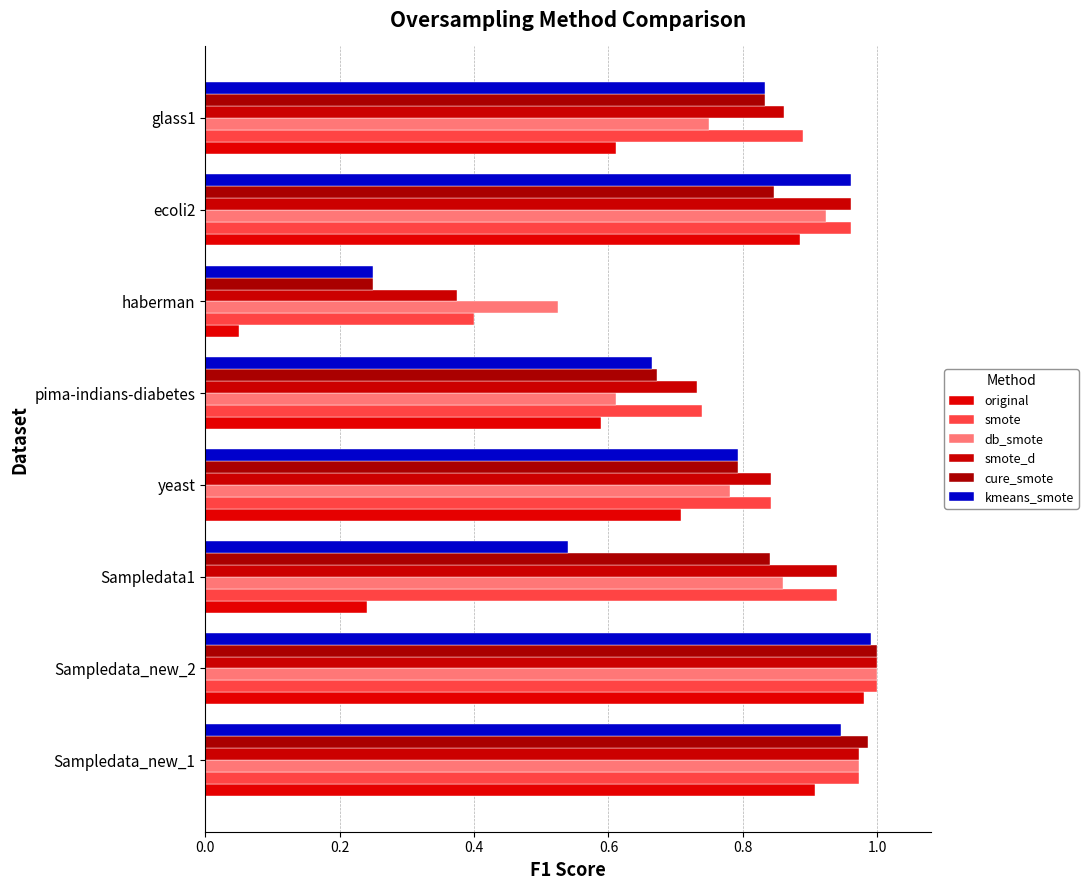

What is the lowest value of the smote_d series?

0.4